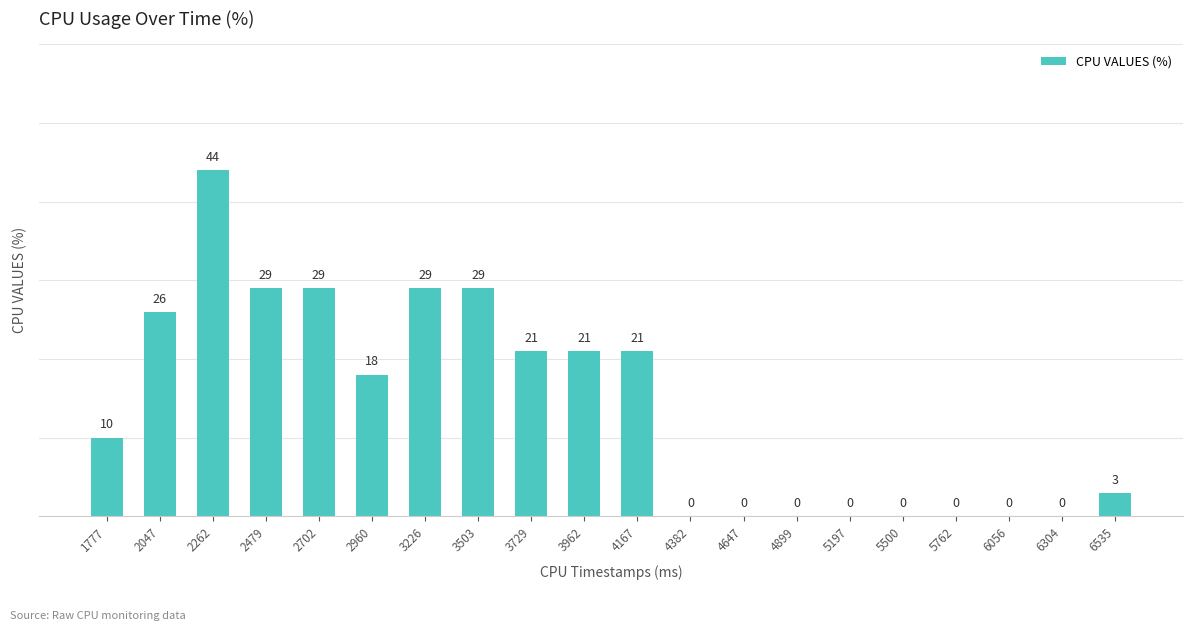

At which label does the data first exceed 18?

2047